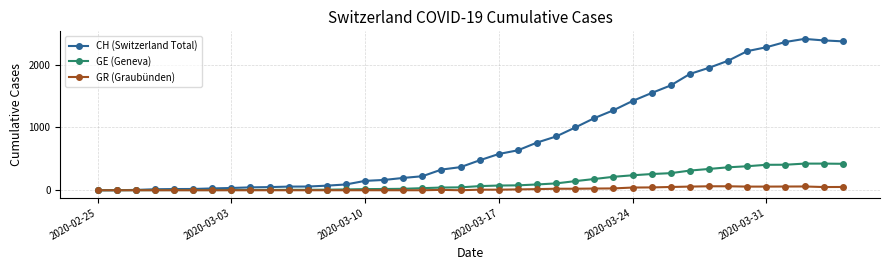

What is the difference between the maximum and second lowest values in the GR (Graubünden) series?

63